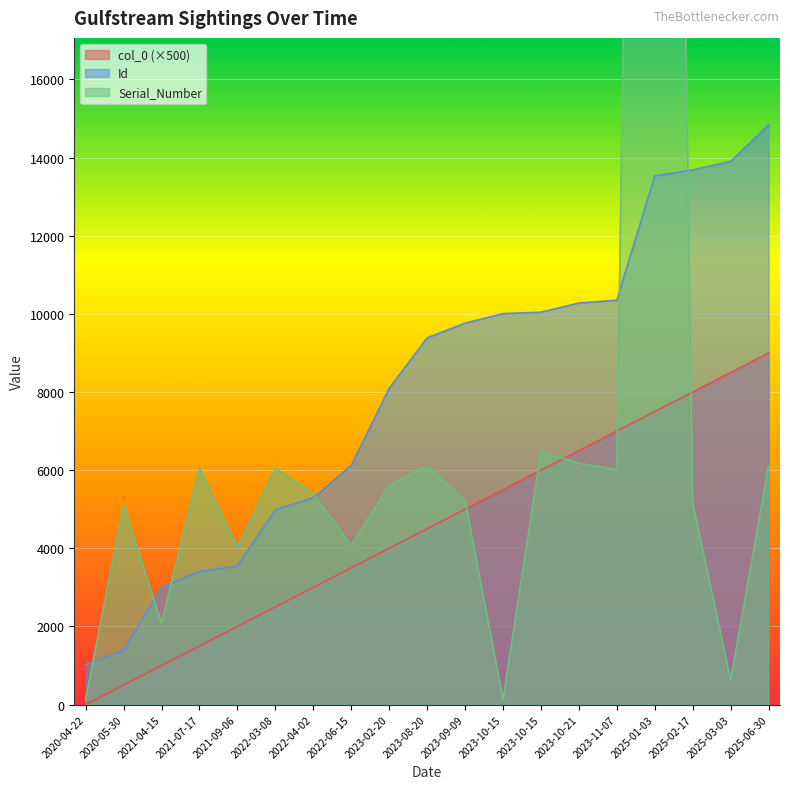

Where is Serial_Number_numeric nearest to the value 36095?

2023-10-15